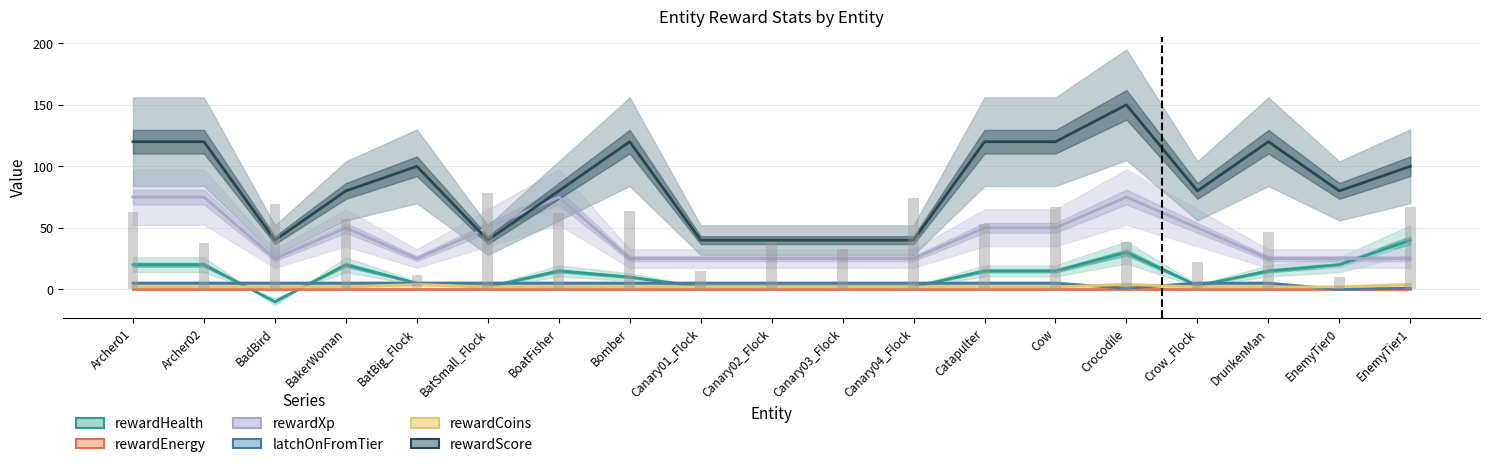

Between Canary03_Flock and Catapulter, which series saw the biggest shift?

rewardScore